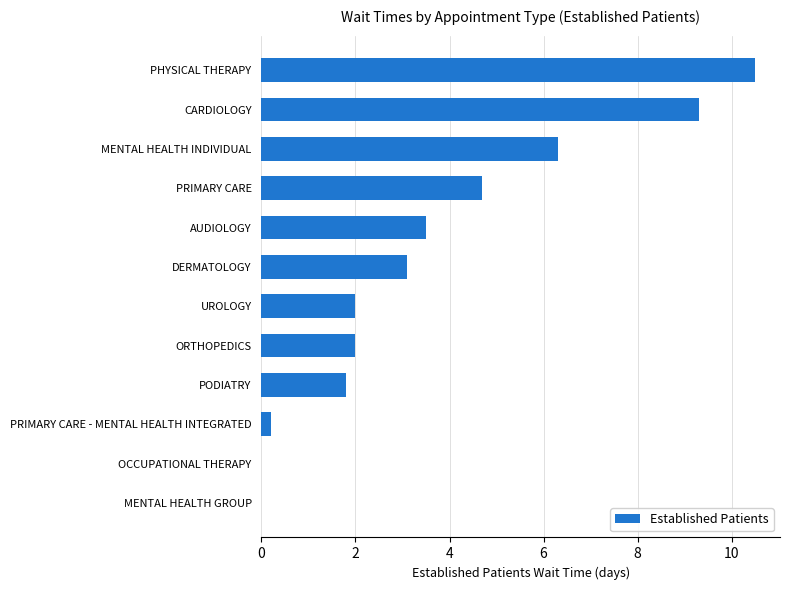

Reading bottom to top, list all the values displayed in this chart.

MENTAL HEALTH GROUP=0.0	OCCUPATIONAL THERAPY=0.0	PRIMARY CARE - MENTAL HEALTH INTEGRATED=0.2	PODIATRY=1.8	ORTHOPEDICS=2.0	UROLOGY=2.0	DERMATOLOGY=3.1	AUDIOLOGY=3.5	PRIMARY CARE=4.7	MENTAL HEALTH INDIVIDUAL=6.3	CARDIOLOGY=9.3	PHYSICAL THERAPY=10.5